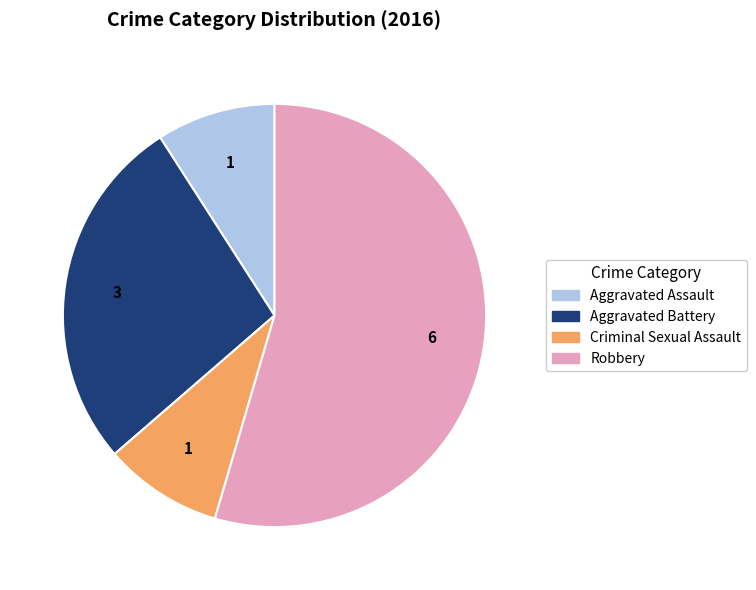

How many segments does this pie chart have?

4